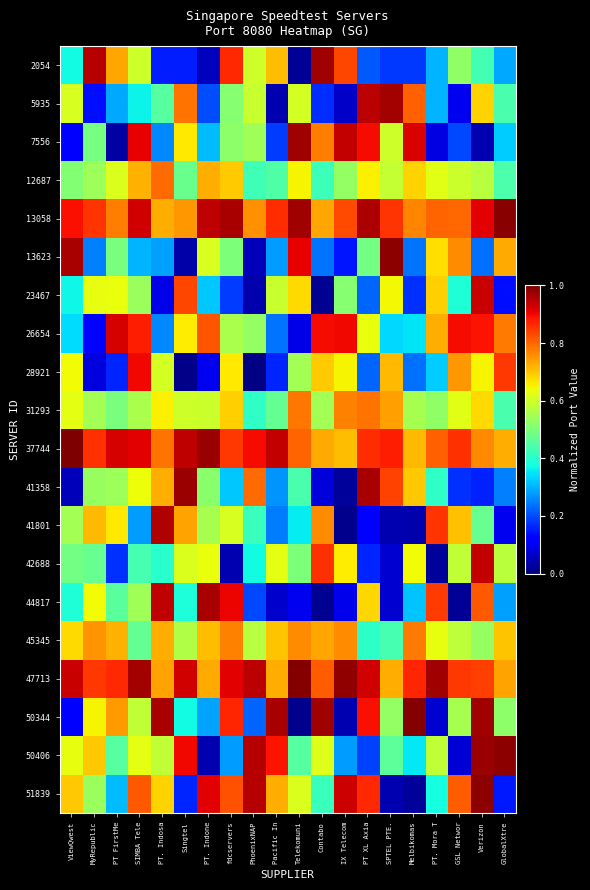

Which series has the largest range (max minus min)?

50344